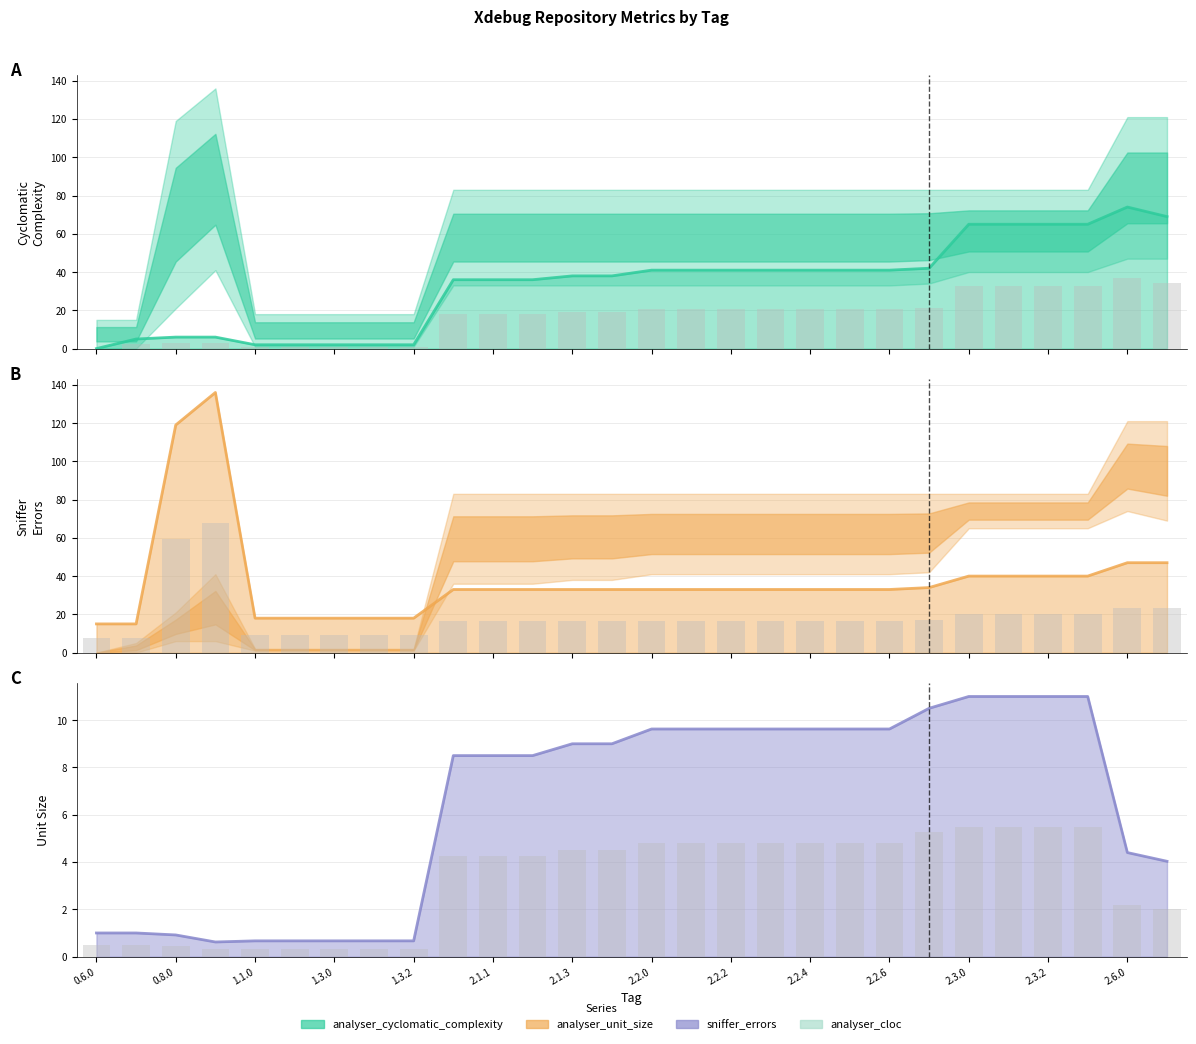

Reading left to right, what are all the values shown in this chart?

analyser_cyclomatic_complexity: 0.0	5.0	6.0	6.0	2.0	2.0	2.0	2.0	2.0	36.0	36.0	36.0	38.0	38.0	41.0	41.0	41.0	41.0	41.0	41.0	41.0	42.0	65.0	65.0	65.0	65.0	74.0	69.0
sniffer_errors: 15.0	15.0	119.0	136.0	18.0	18.0	18.0	18.0	18.0	33.0	33.0	33.0	33.0	33.0	33.0	33.0	33.0	33.0	33.0	33.0	33.0	34.0	40.0	40.0	40.0	40.0	47.0	47.0
analyser_unit_size: 1.0	1.0	0.9	0.6	0.7	0.7	0.7	0.7	0.7	8.5	8.5	8.5	9.0	9.0	9.6	9.6	9.6	9.6	9.6	9.6	9.6	10.5	11.0	11.0	11.0	11.0	4.4	4.0